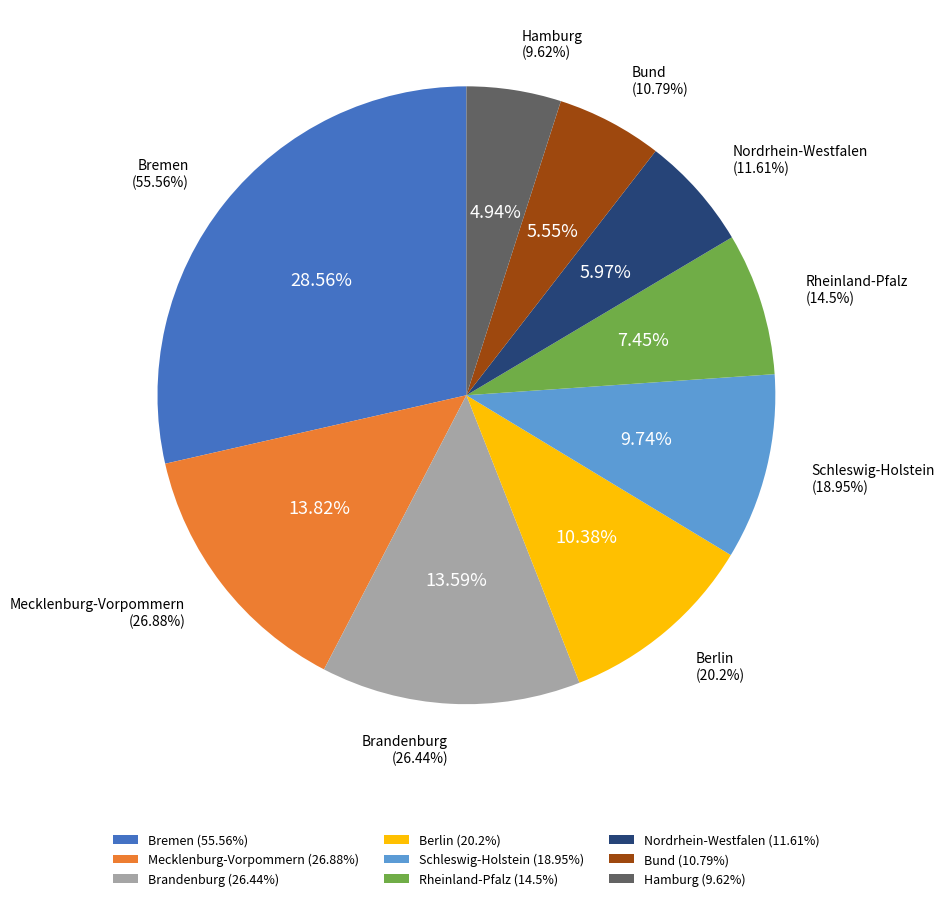

To the nearest percent, what is the difference between the Mecklenburg-Vorpommern and Nordrhein-Westfalen slice percentages?

8%